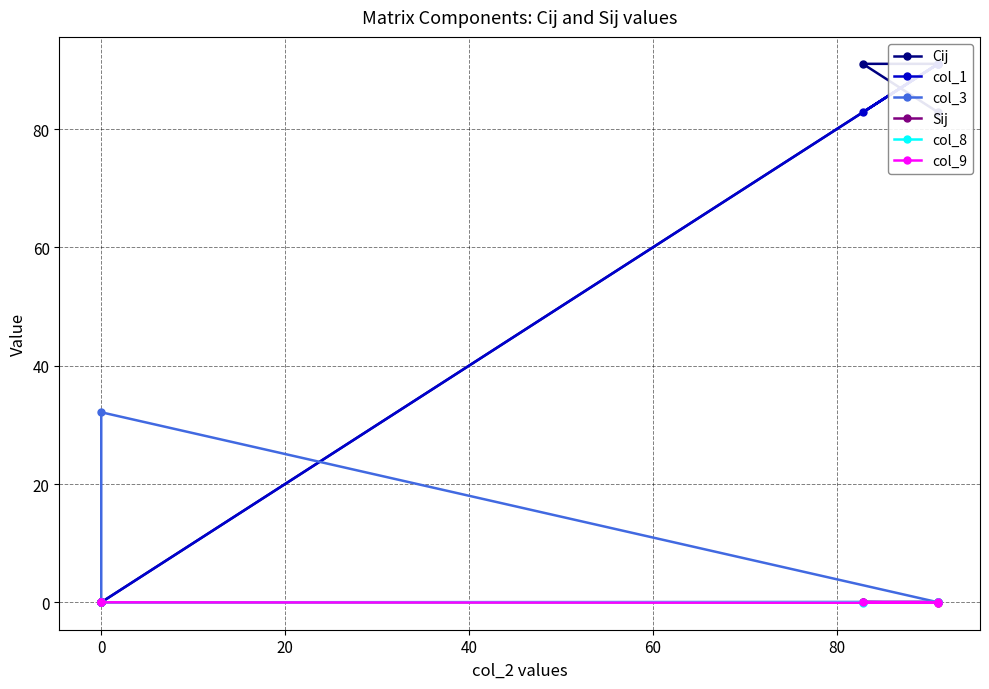

How many data points in col_9 are less than 0?

1